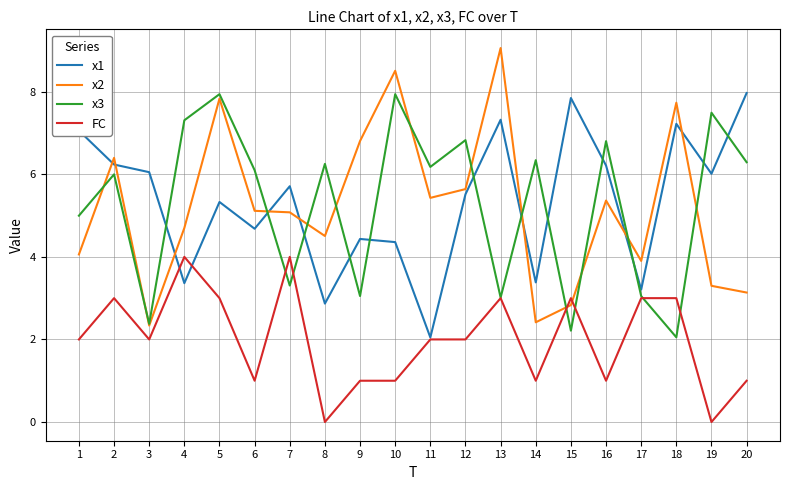

Rank the series at 4 from lowest to highest value.

x1, FC, x2, x3